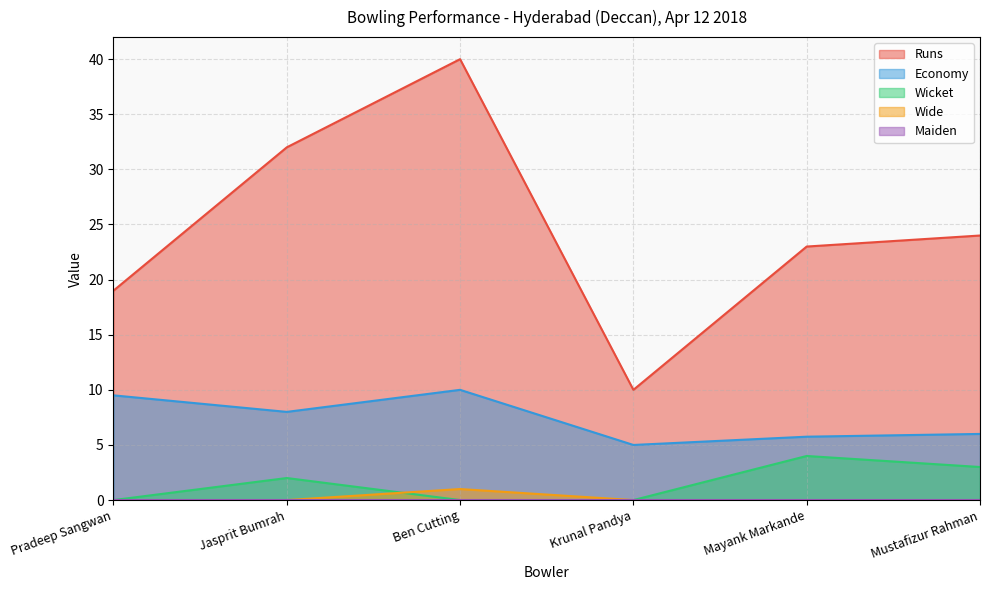

At which label does Wicket reach its minimum?

Pradeep Sangwan